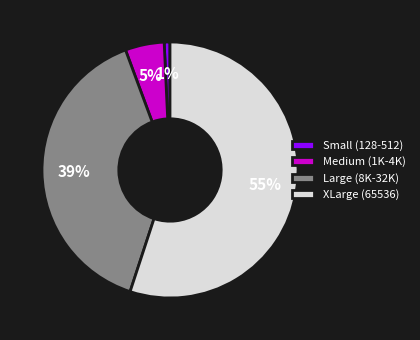

The XLarge (65536) slice represents 46% of the pie. True or false?

False